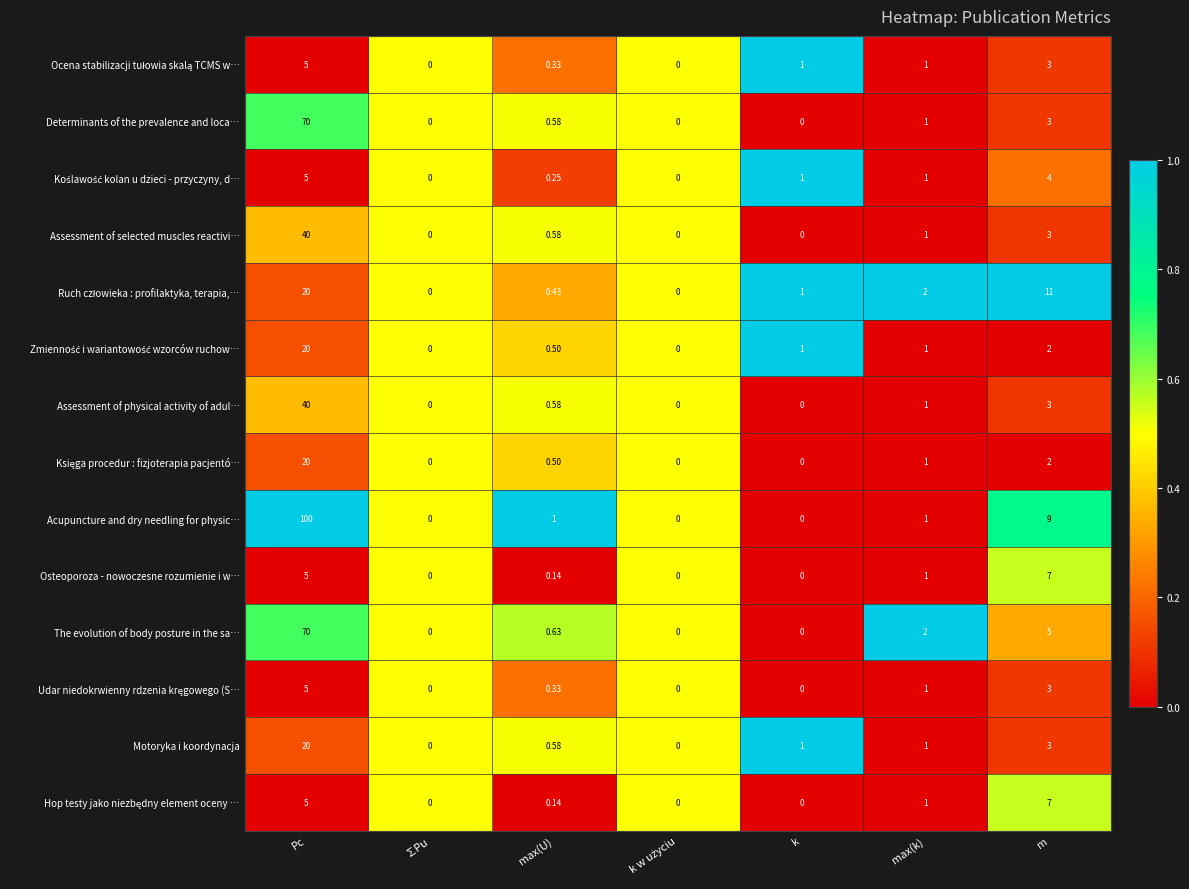

Which label corresponds to the largest value in the chart?

Pc